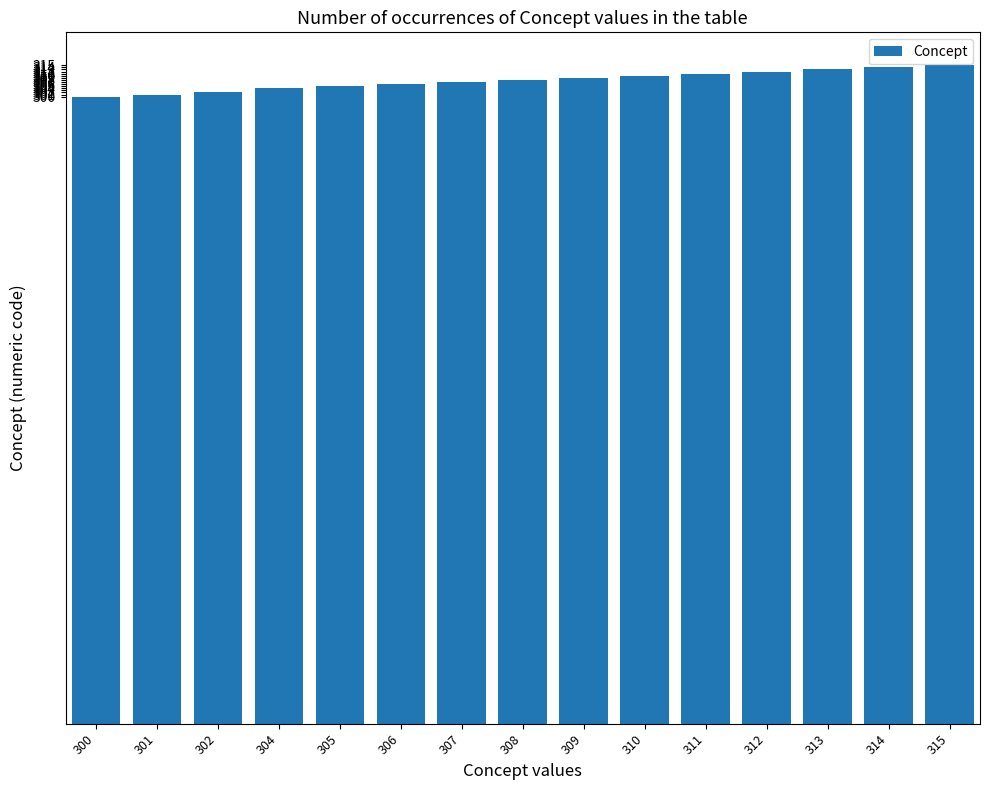

Is it true that the value at 302 is 302?

True